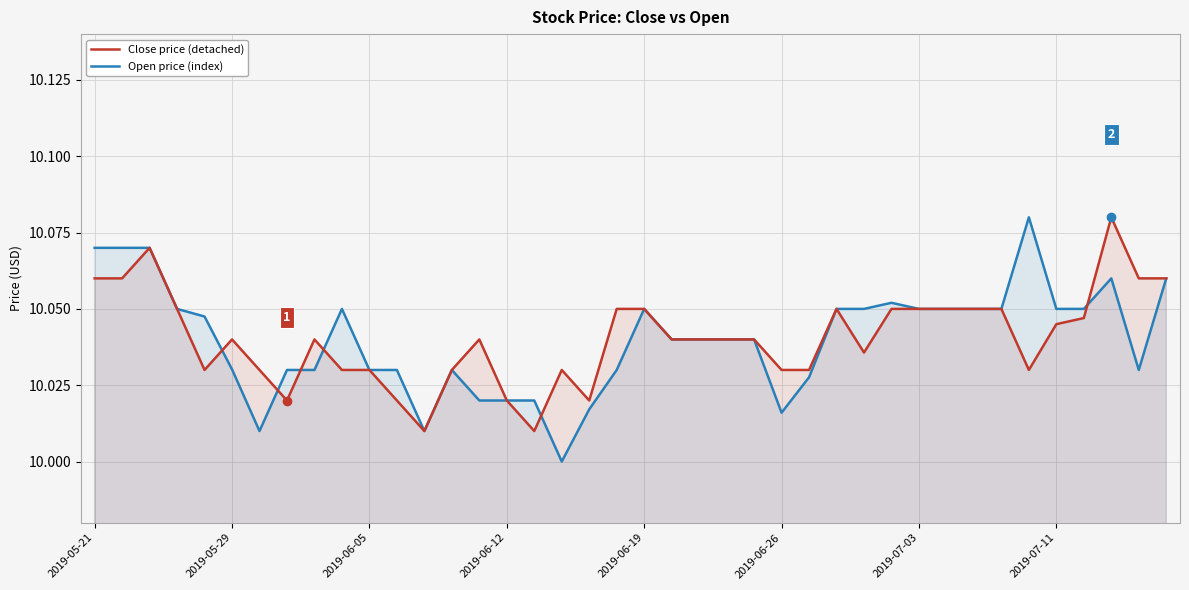

How many lines are shown in the chart?

2